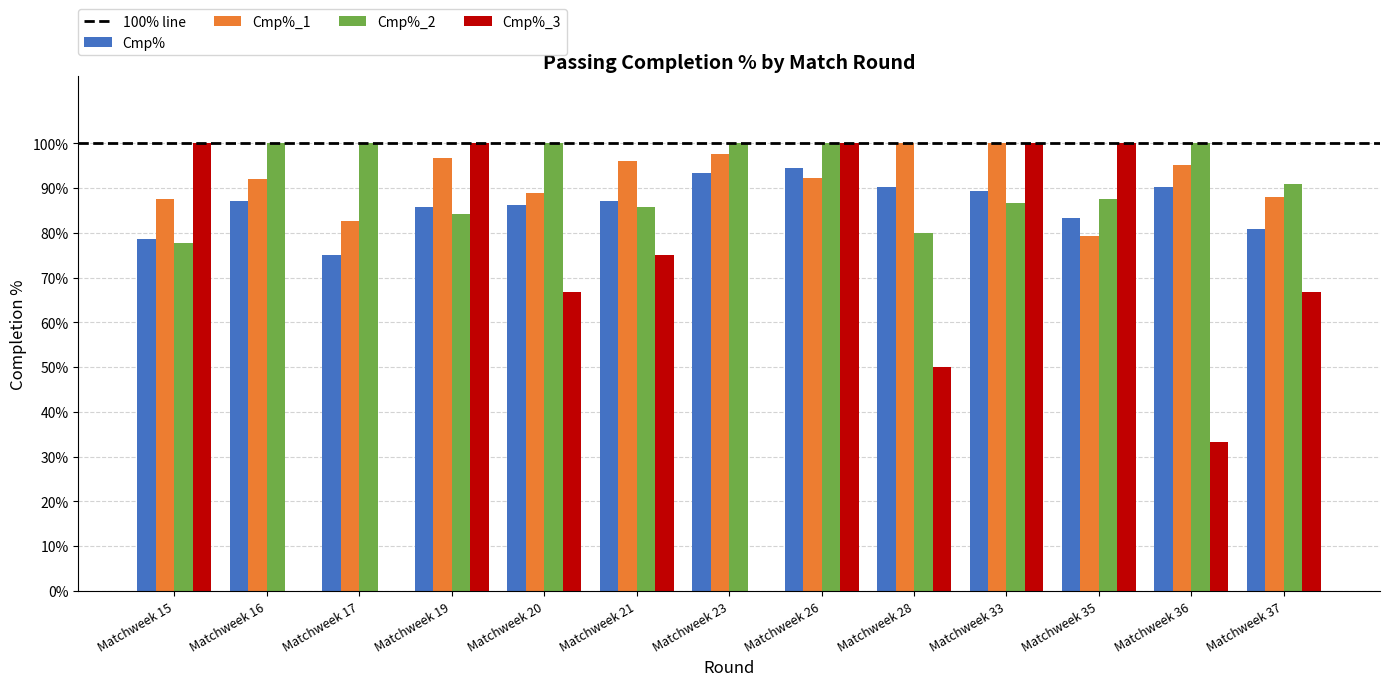

How many categories are shown in the chart?

13